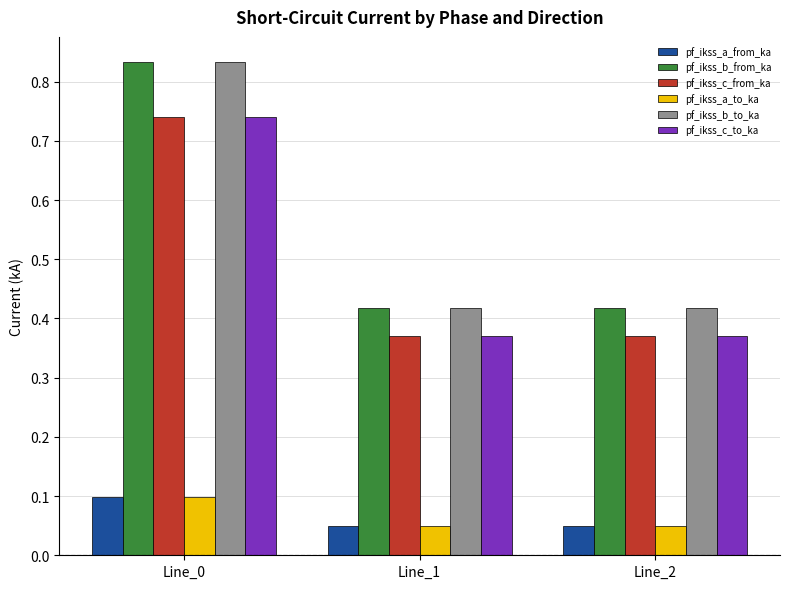

Read the pf_ikss_a_to_ka value at Line_0.

0.1